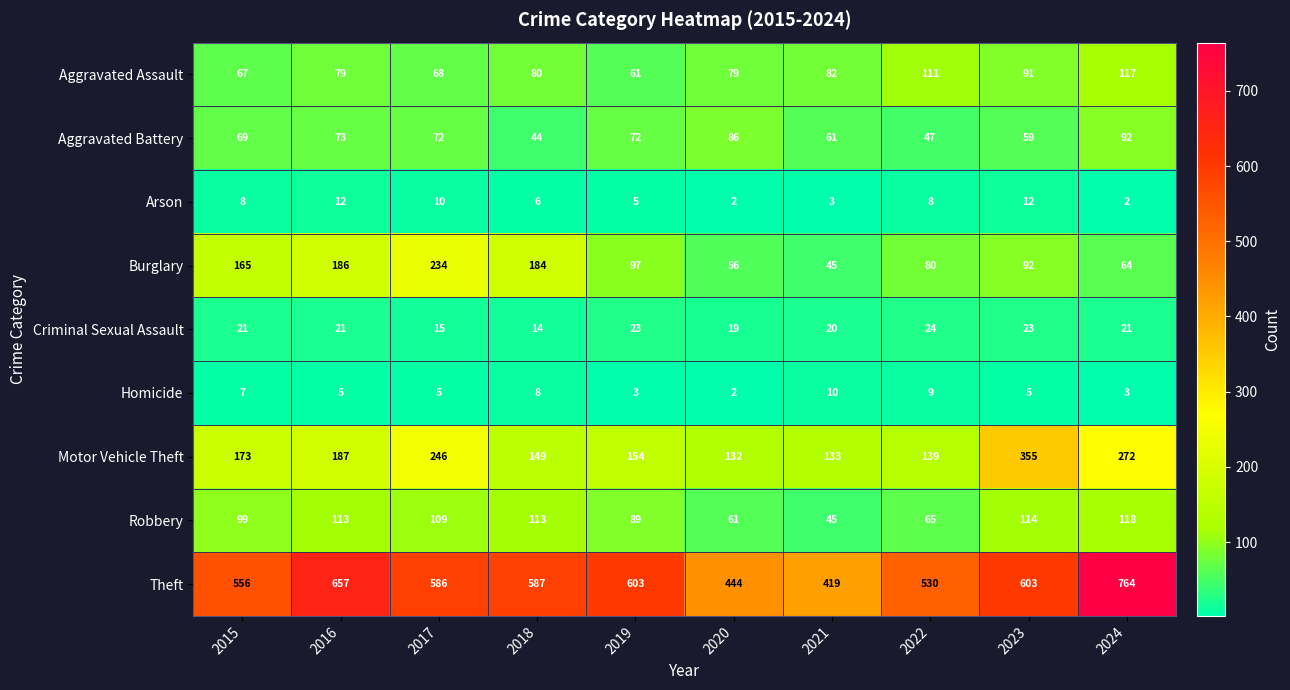

Count the number of categories in the chart.

10